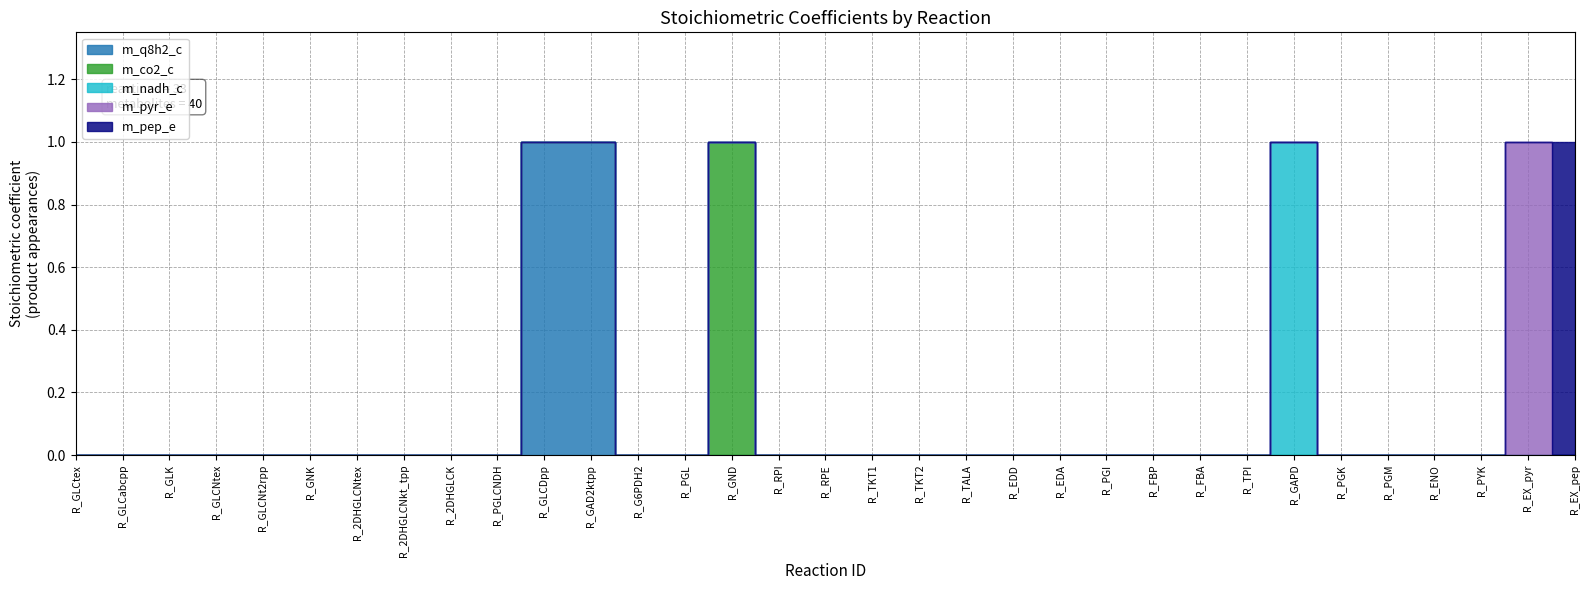

How many values in the m_co2_c series exceed 0?

1